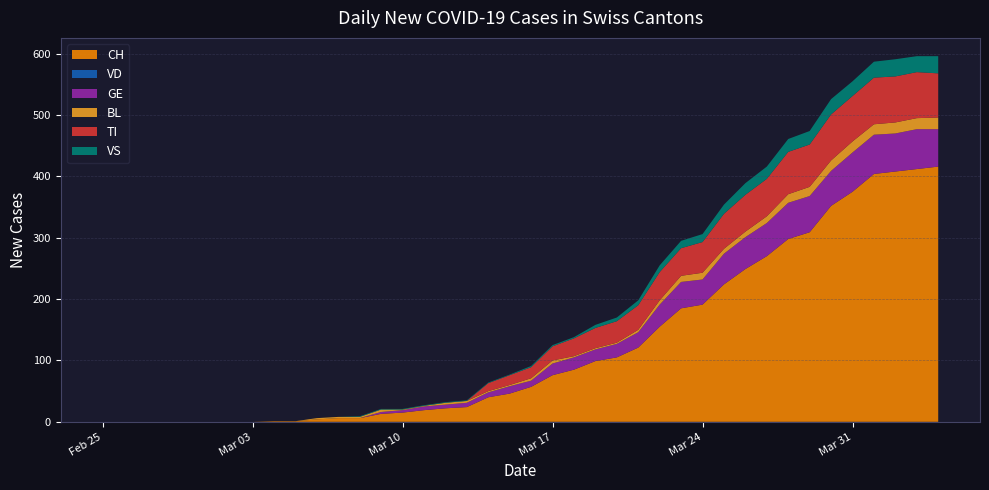

Reading left to right, what are all the values shown in this chart?

CH: 0=0	1=0	2=0	3=0	4=0	5=0	6=0	7=0	8=1	9=1	10=4	11=6	12=6	13=13	14=15	15=19	16=22	17=24	18=40	19=46	20=57	21=76	22=85	23=99	24=105	25=121	26=155	27=185	28=191	29=224	30=249	31=270	32=298	33=309	34=352	35=375	36=404	37=408	38=412	39=416
VD: 0=0	1=0	2=0	3=0	4=0	5=0	6=0	7=0	8=0	9=0	10=0	11=0	12=0	13=0	14=0	15=0	16=0	17=0	18=0	19=0	20=0	21=0	22=0	23=0	24=0	25=0	26=0	27=0	28=0	29=0	30=0	31=0	32=0	33=0	34=0	35=0	36=0	37=0	38=0	39=0
GE: 0=0	1=0	2=0	3=0	4=0	5=0	6=0	7=0	8=0	9=0	10=0	11=0	12=0	13=3	14=4	15=6	16=6	17=7	18=8	19=12	20=10	21=19	22=20	23=19	24=22	25=25	26=36	27=43	28=41	29=50	30=52	31=54	32=59	33=59	34=57	35=64	36=64	37=62	38=65	39=61
BL: 0=0	1=0	2=0	3=0	4=0	5=0	6=0	7=0	8=0	9=0	10=2	11=2	12=2	13=4	14=1	15=1	16=3	17=3	18=2	19=2	20=4	21=5	22=2	23=2	24=2	25=4	26=7	27=10	28=11	29=8	30=9	31=11	32=14	33=15	34=17	35=18	36=17	37=18	38=18	39=19
TI: 0=0	1=0	2=0	3=0	4=0	5=0	6=0	7=0	8=0	9=0	10=0	11=0	12=0	13=0	14=0	15=0	16=0	17=0	18=13	19=16	20=18	21=23	22=29	23=33	24=35	25=40	26=46	27=45	28=50	29=57	30=60	31=61	32=69	33=69	34=75	35=74	36=76	37=75	38=75	39=72
VS: 0=0	1=0	2=0	3=0	4=0	5=0	6=0	7=0	8=0	9=0	10=0	11=0	12=1	13=1	14=1	15=1	16=1	17=1	18=1	19=1	20=2	21=2	22=2	23=5	24=6	25=8	26=11	27=12	28=13	29=15	30=19	31=20	32=21	33=22	34=25	35=24	36=26	37=28	38=26	39=28